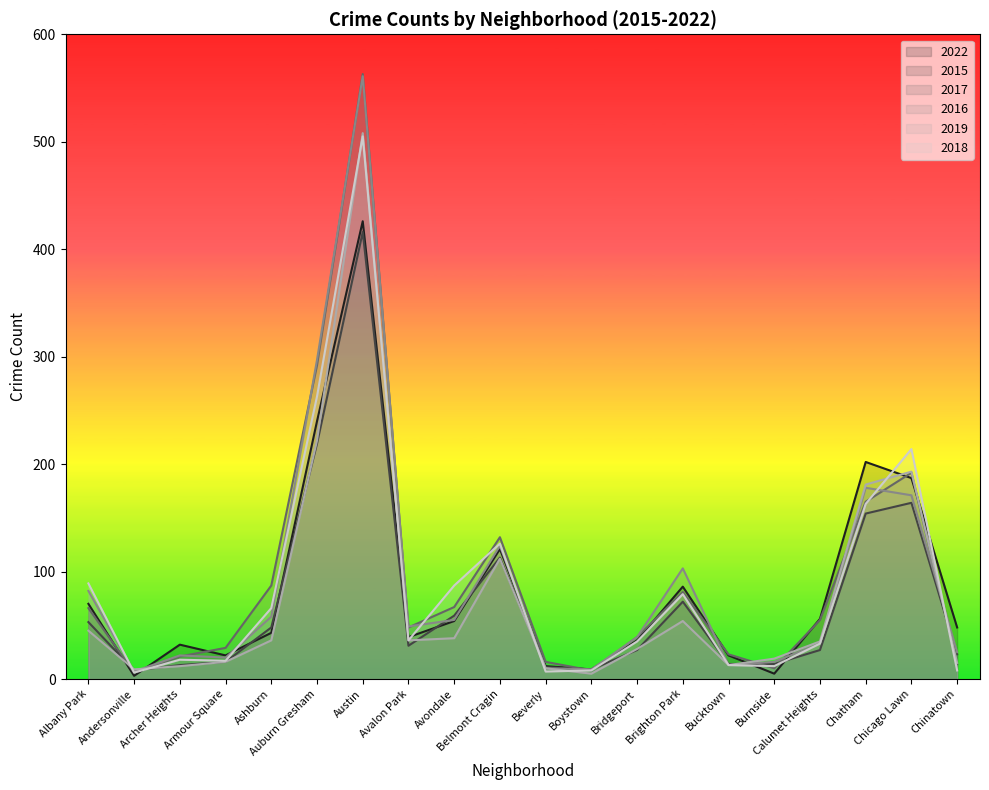

At which category is the sum across all series the highest?

Austin